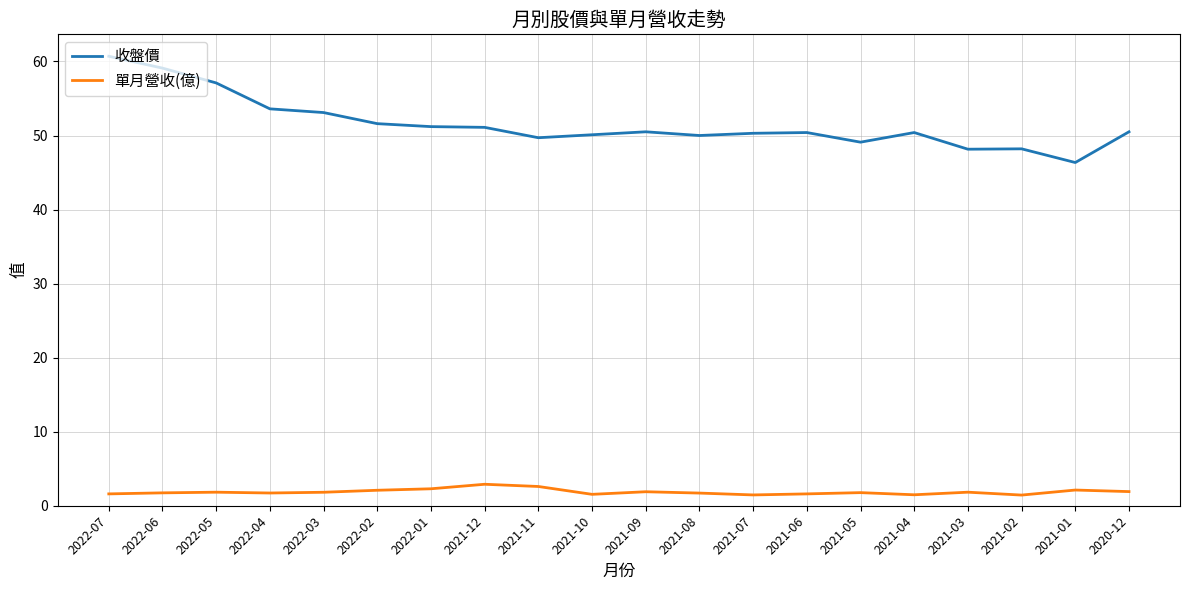

How many lines are shown in the chart?

2